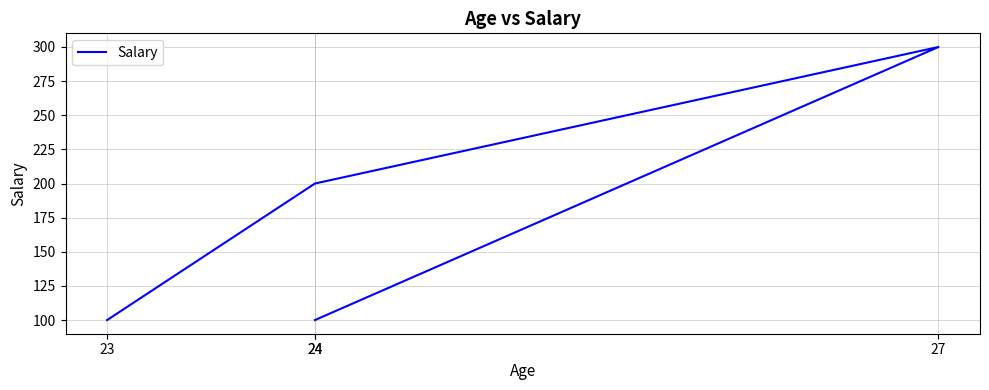

What is the ratio of the value at 24 to the value at 23?

2.0